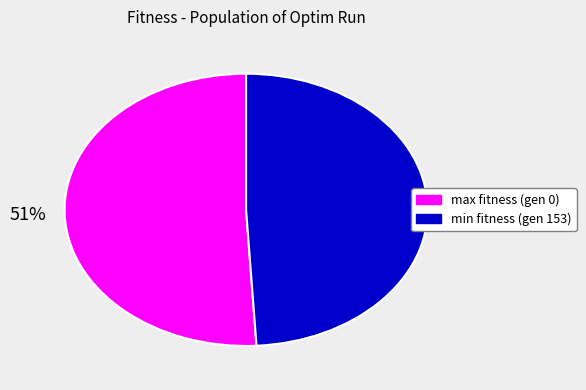

Is it true that max fitness (gen 0) is 51% of the pie?

True